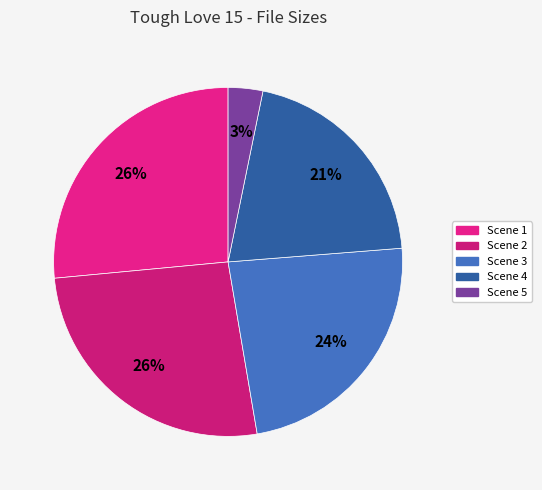

To the nearest percent, what percentage of the pie is Scene 4?

21%